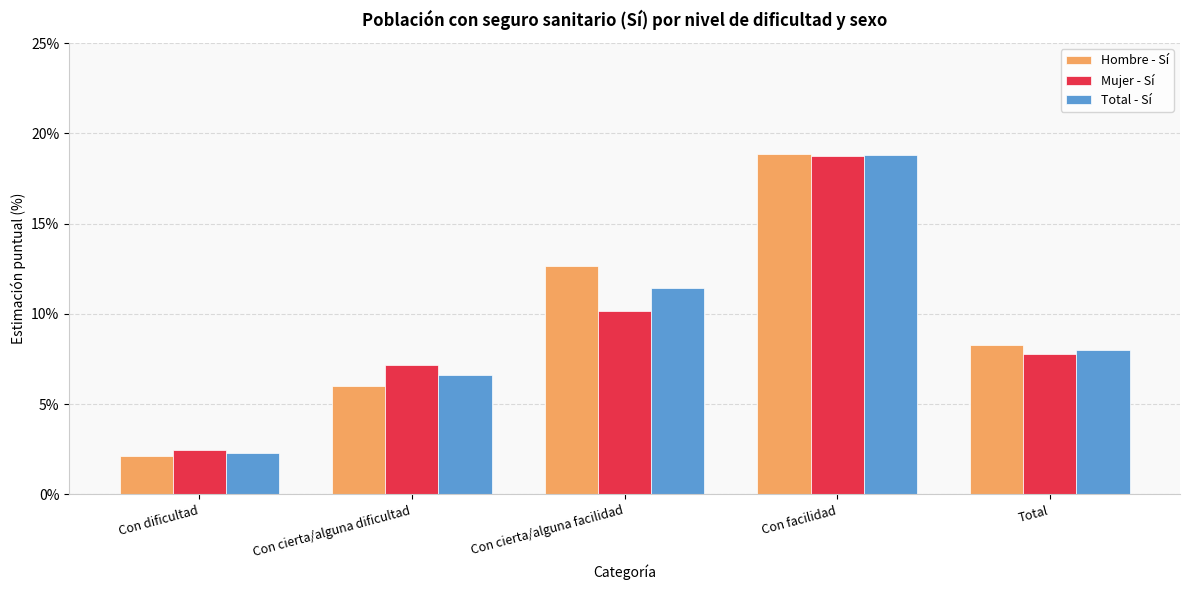

Reading left to right, list all the values displayed in this chart.

Hombre - Sí: Con dificultad=2.1	Con cierta/alguna dificultad=6.0	Con cierta/alguna facilidad=12.6	Con facilidad=18.8	Total=8.3
Mujer - Sí: Con dificultad=2.5	Con cierta/alguna dificultad=7.2	Con cierta/alguna facilidad=10.1	Con facilidad=18.8	Total=7.8
Total - Sí: Con dificultad=2.3	Con cierta/alguna dificultad=6.6	Con cierta/alguna facilidad=11.4	Con facilidad=18.8	Total=8.0